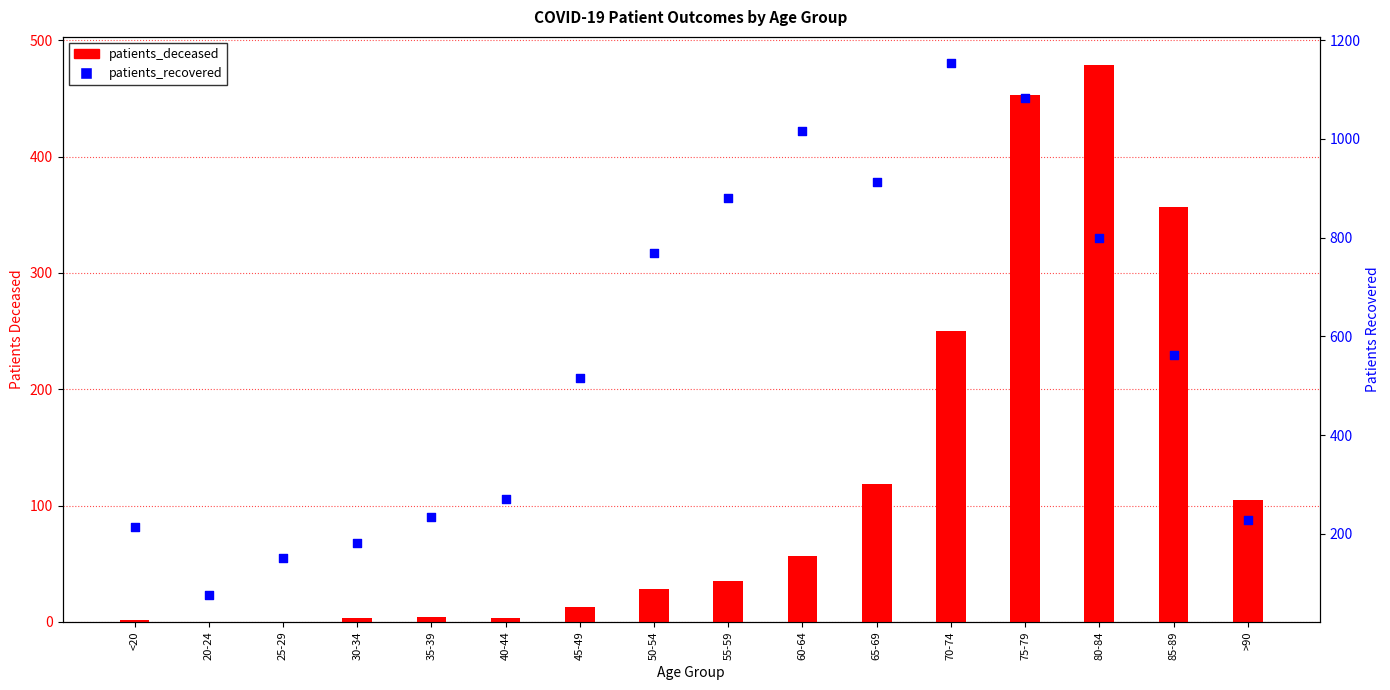

Which series has the largest total across all categories?

patients_recovered